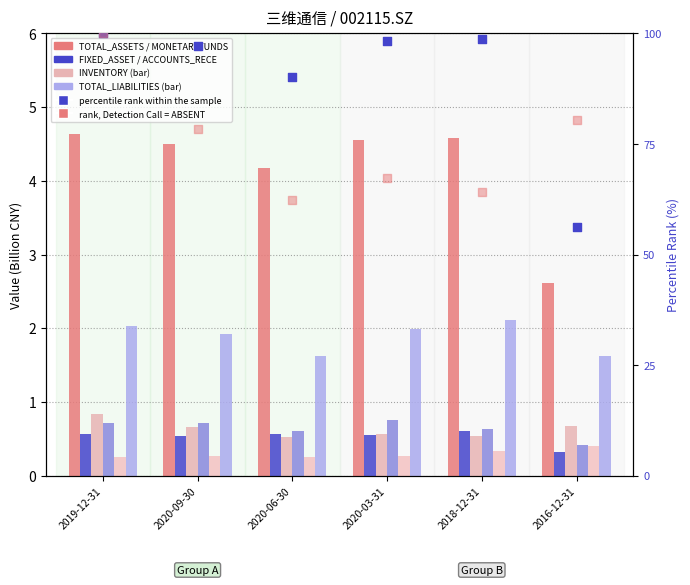

At which category is the sum across all series the highest?

2019-12-31